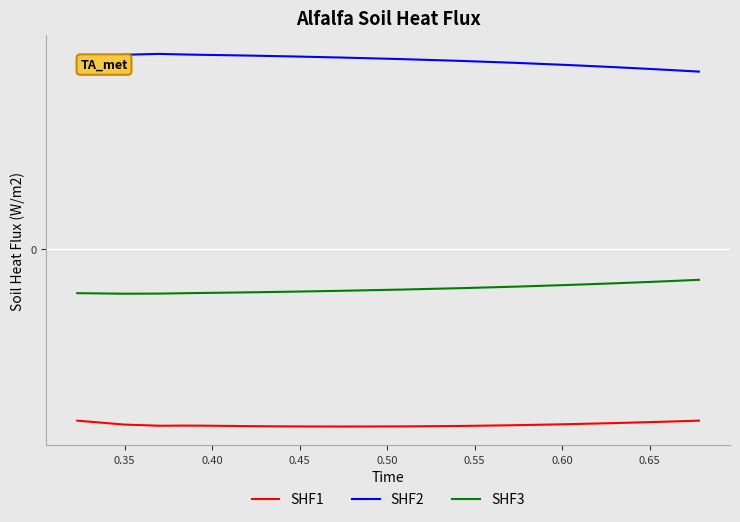

Does the chart display data point markers on the line(s)?

No